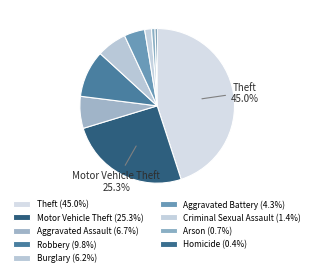

To the nearest percent, what portion does Aggravated Assault represent?

7%